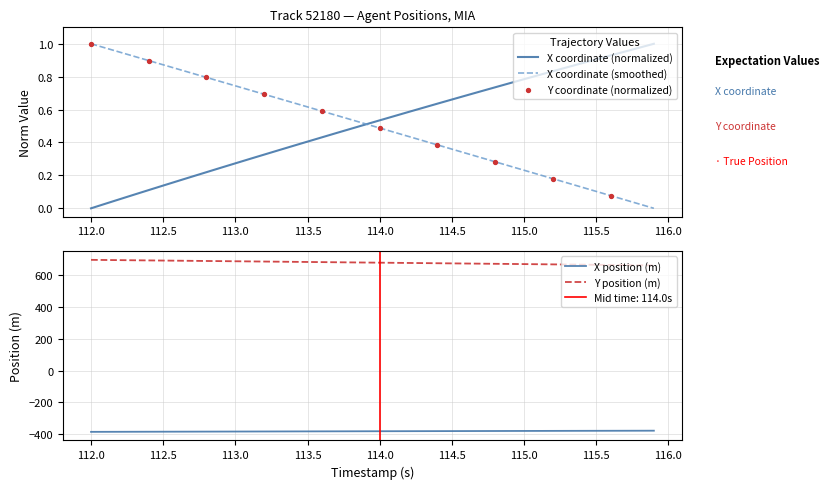

What is the highest value of the Y position (m) series?

696.7